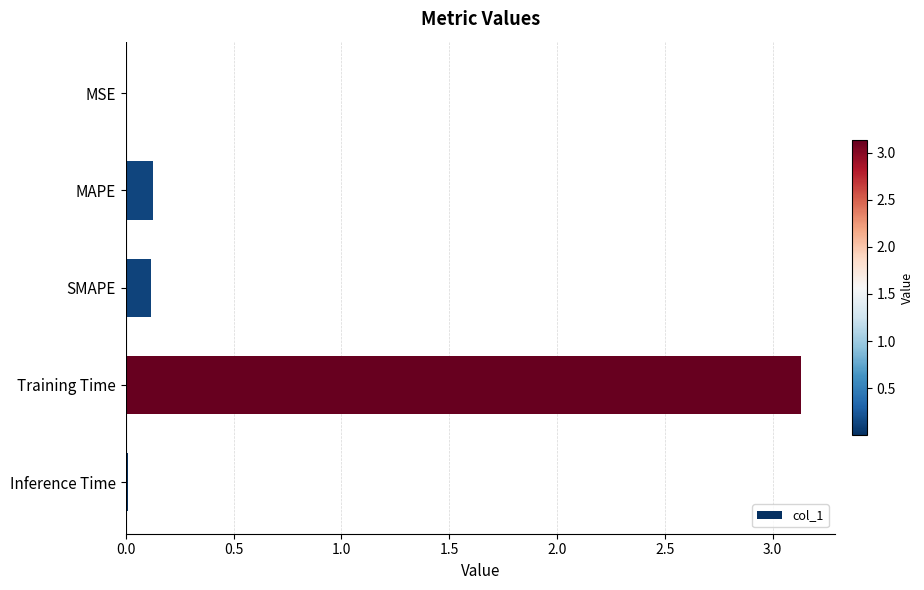

What is the sum of all values?

3.4